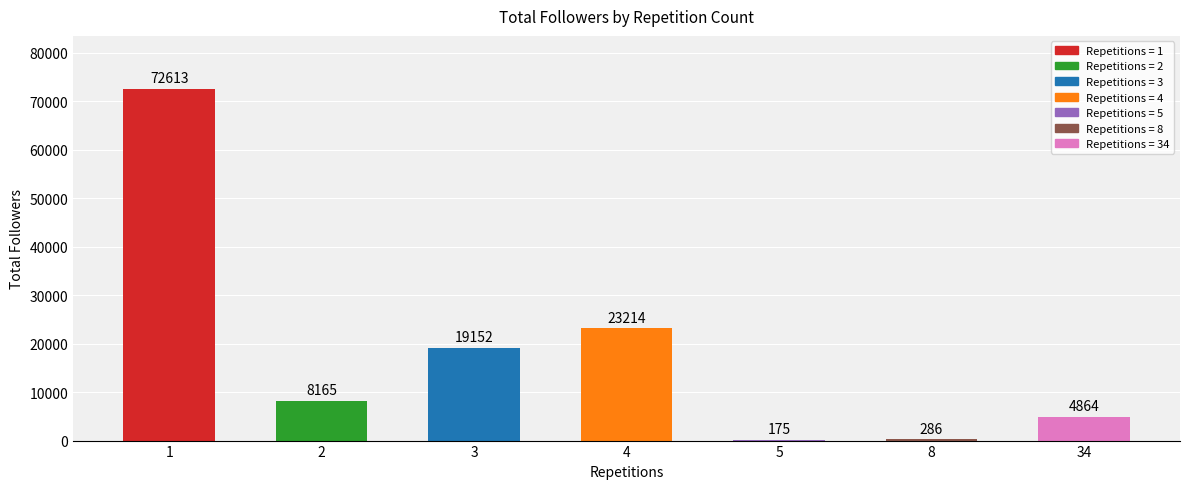

What is the change in value from 2 to 4?

+15049